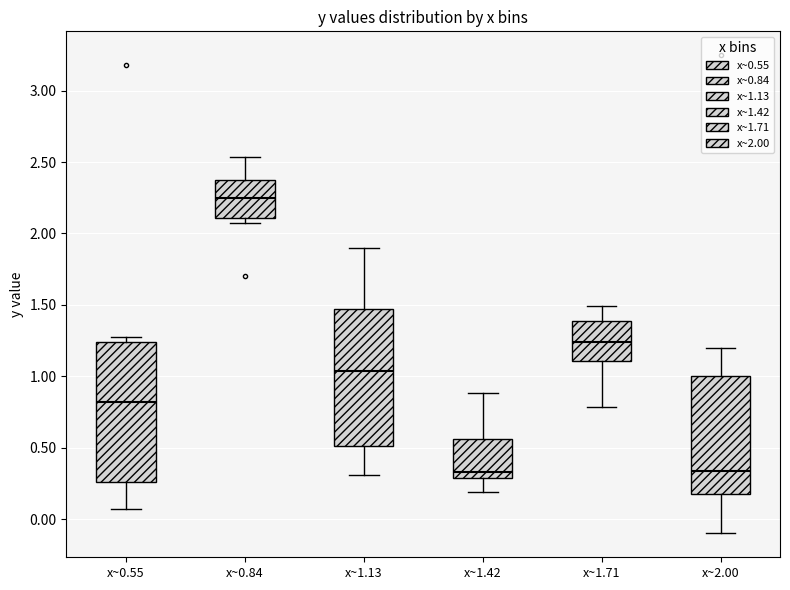

Reading left to right, read every box against the y-axis: the position of its median line, the range the box covers, and the ends of its whiskers. The values are not printed on the chart, so give them approximately, as read against the axis.

x~0.55: median 0.80, box 0.25 to 1.25, whiskers 0.05 to 1.25 (just above the box's upper edge)
x~0.84: median 2.25, box 2.10 to 2.35, whiskers 2.10 (just below the box's lower edge) to 2.55
x~1.13: median 1.05, box 0.50 to 1.45, whiskers 0.30 to 1.90
x~1.42: median 0.35, box 0.30 to 0.55, whiskers 0.20 to 0.90
x~1.71: median 1.25, box 1.10 to 1.40, whiskers 0.80 to 1.50
x~2.00: median 0.35, box 0.15 to 1.00, whiskers -0.10 to 1.20